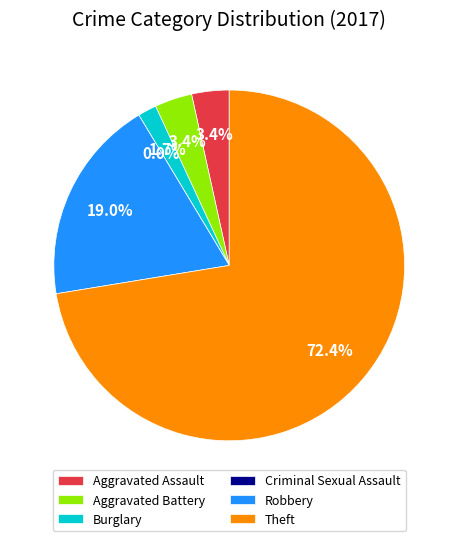

Combined, do Criminal Sexual Assault and Aggravated Assault account for over 50%?

No